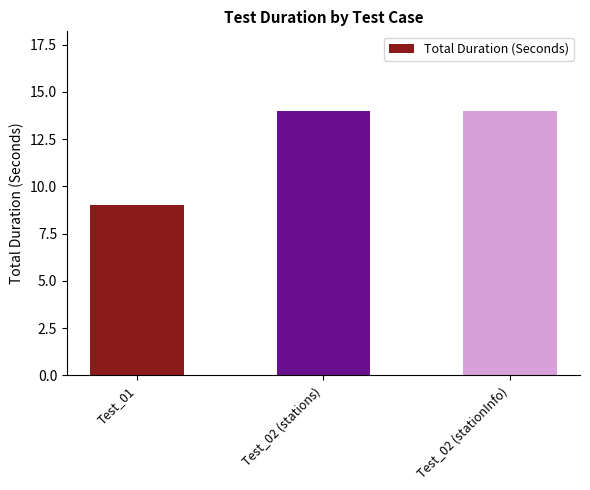

How many series are shown in this chart?

1